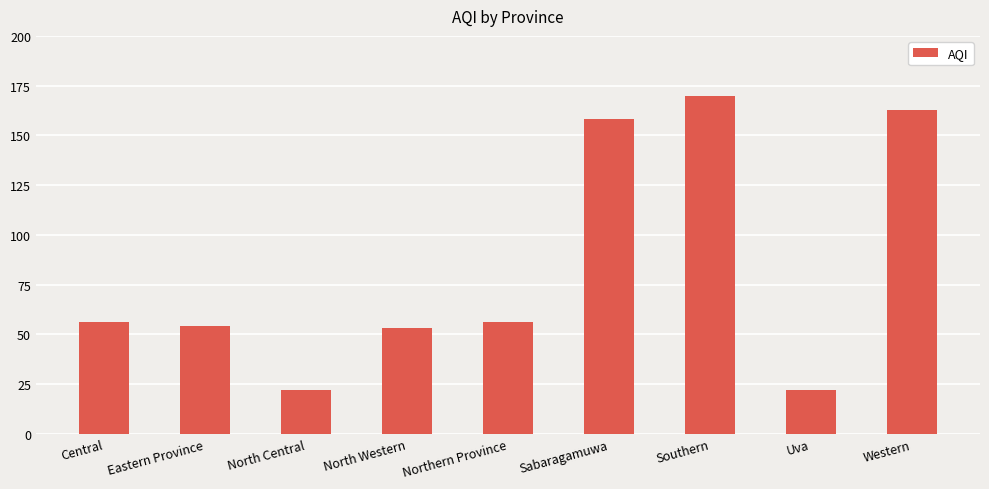

Is it true that the value at Northern Province is 81?

False